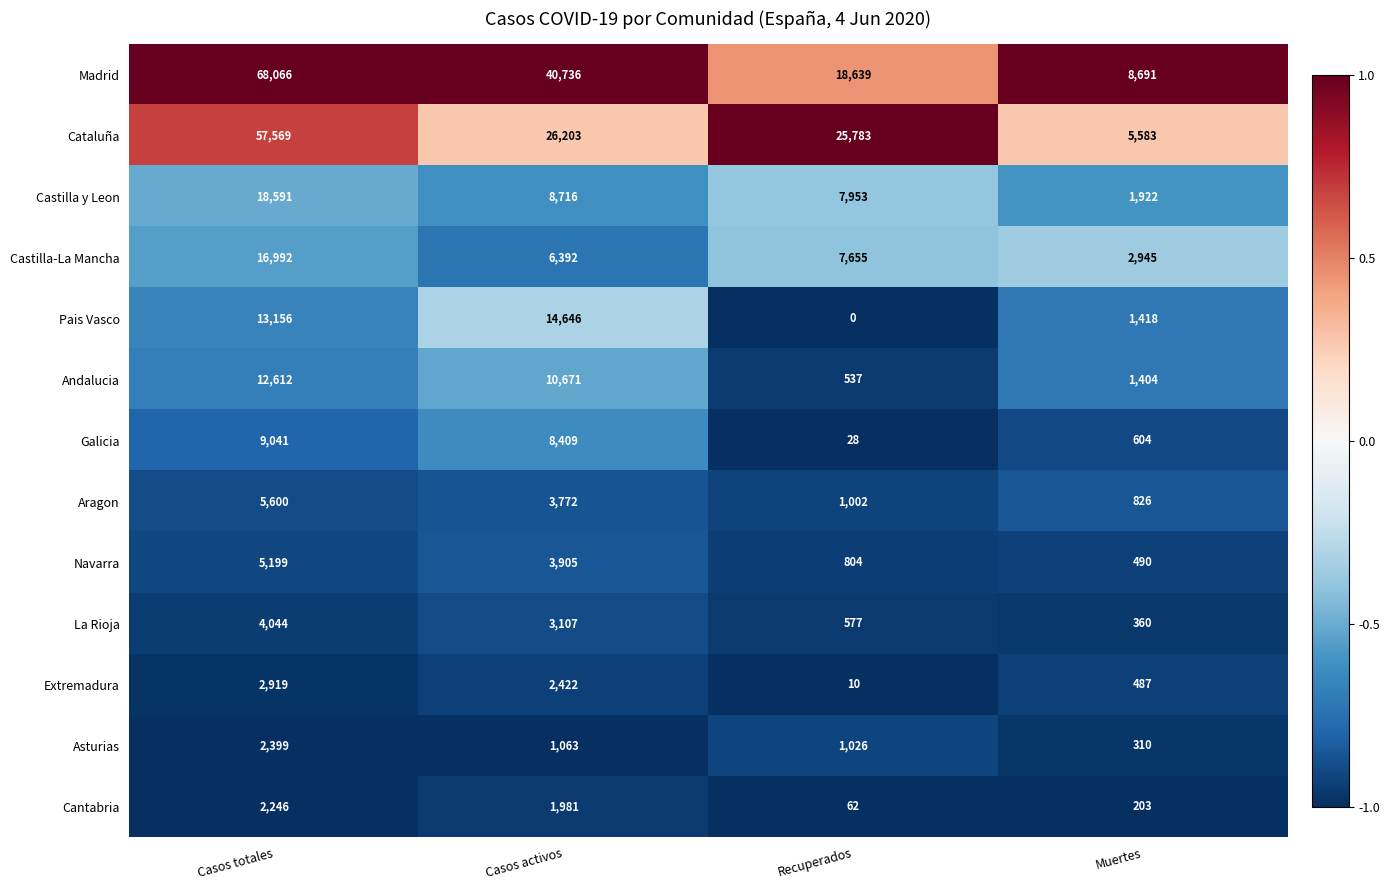

What is the total value across all series at Recuperados?

64076